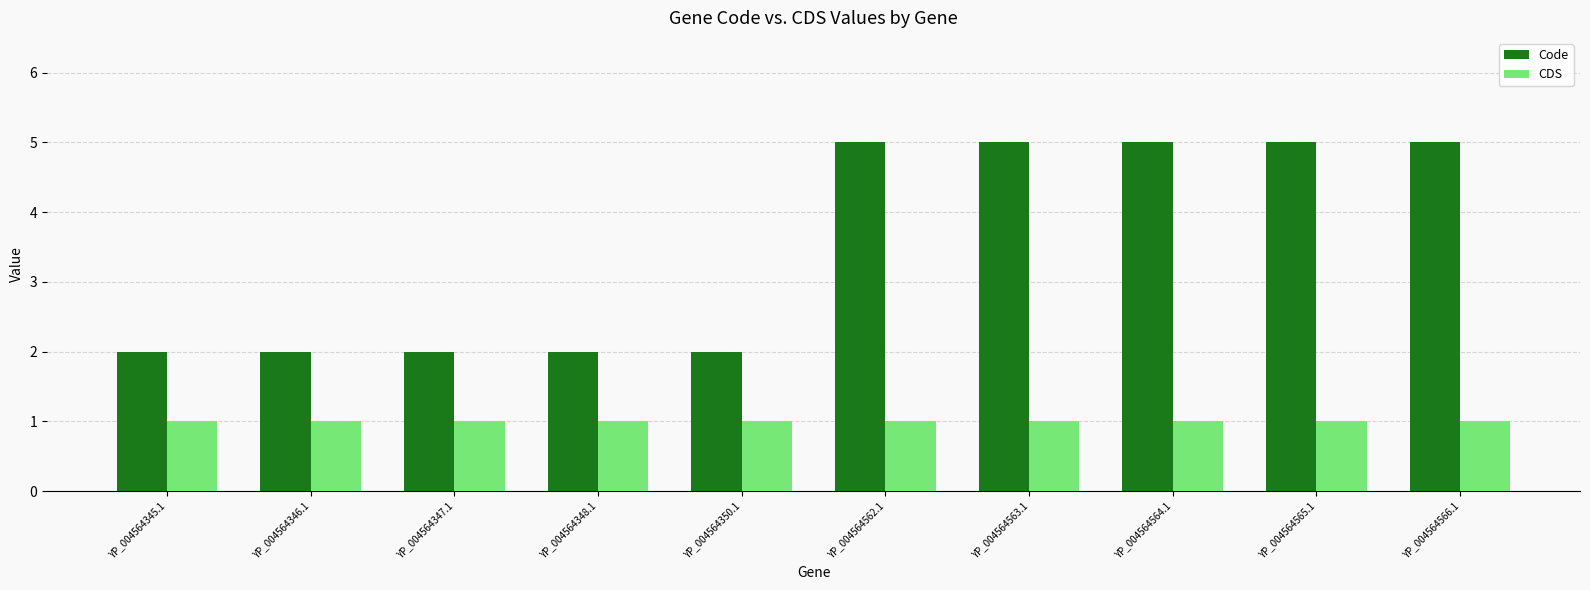

What is the total value across all series at YP_004564566.1?

6